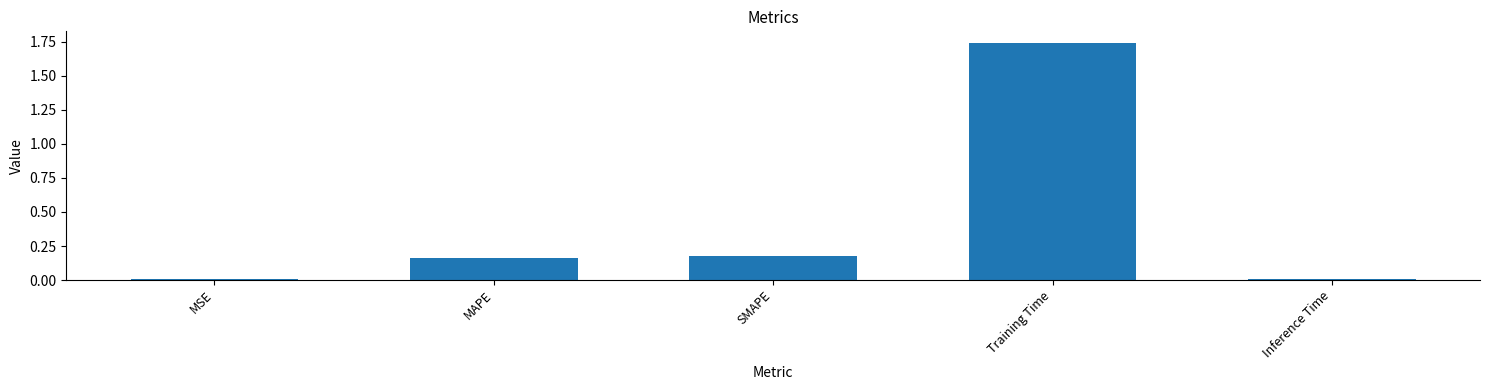

Count the number of categories in the chart.

5